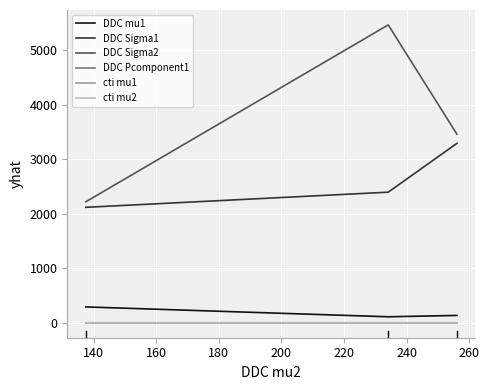

Which series has the largest total across all categories?

DDC Sigma2